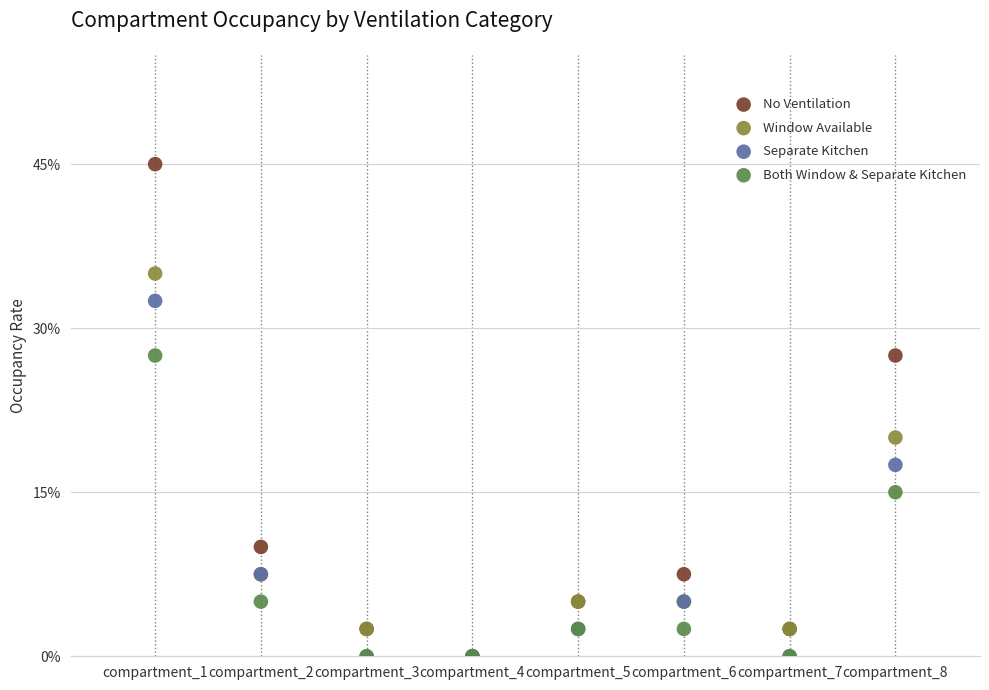

What are all the series names shown in the legend?

No Ventilation, Window Available, Separate Kitchen, Both Window & Separate Kitchen